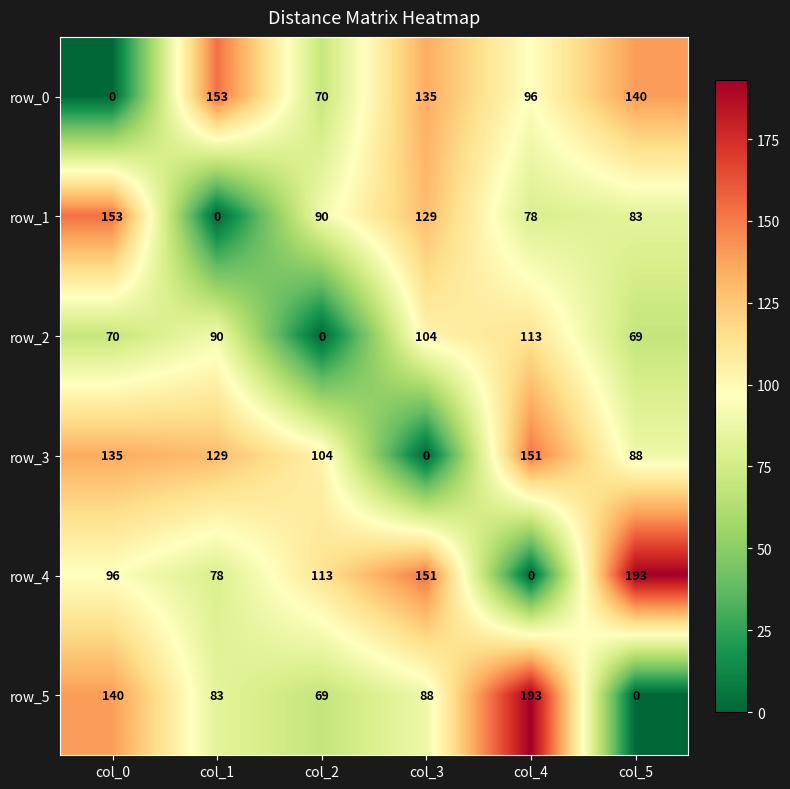

Which category has the highest value in the row_5 series?

col_4